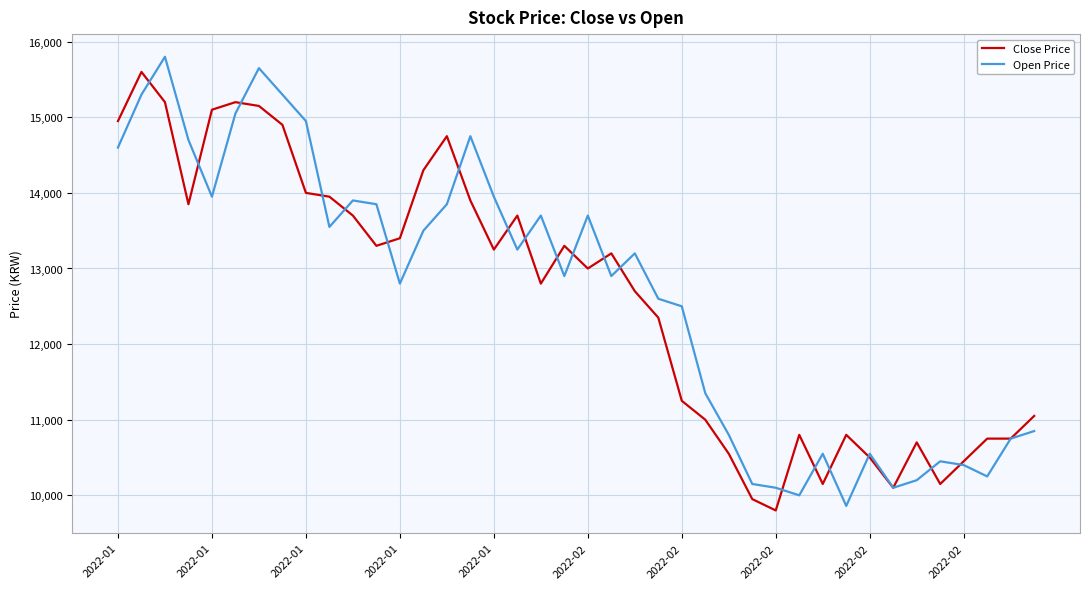

What is the maximum value for Close Price?

15600